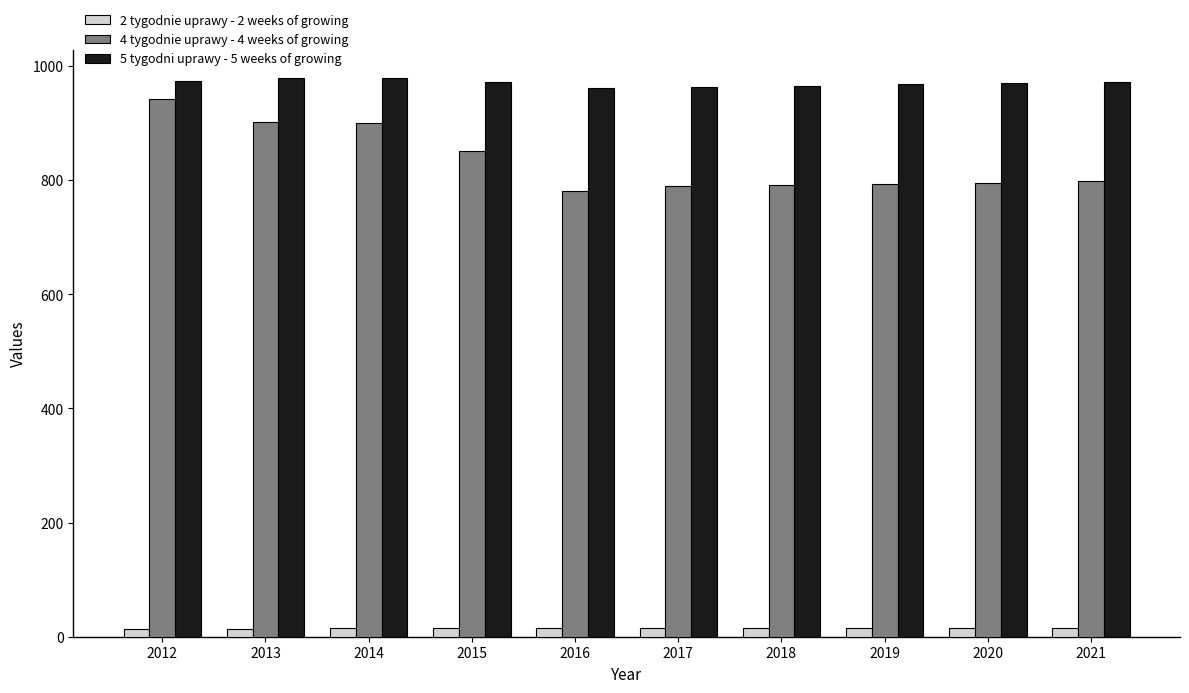

At 2013, list the series in order from largest to smallest.

5 tygodni uprawy - 5 weeks of growing, 4 tygodnie uprawy - 4 weeks of growing, 2 tygodnie uprawy - 2 weeks of growing